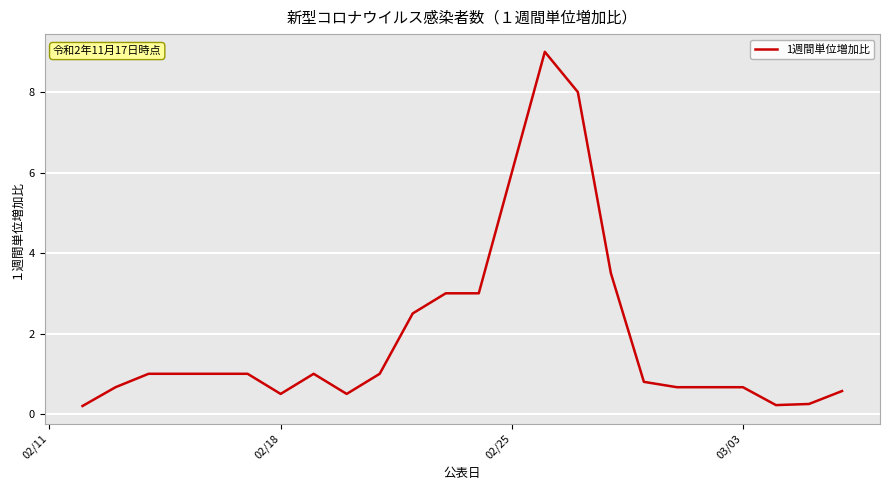

What is the maximum value shown in the chart?

9.0